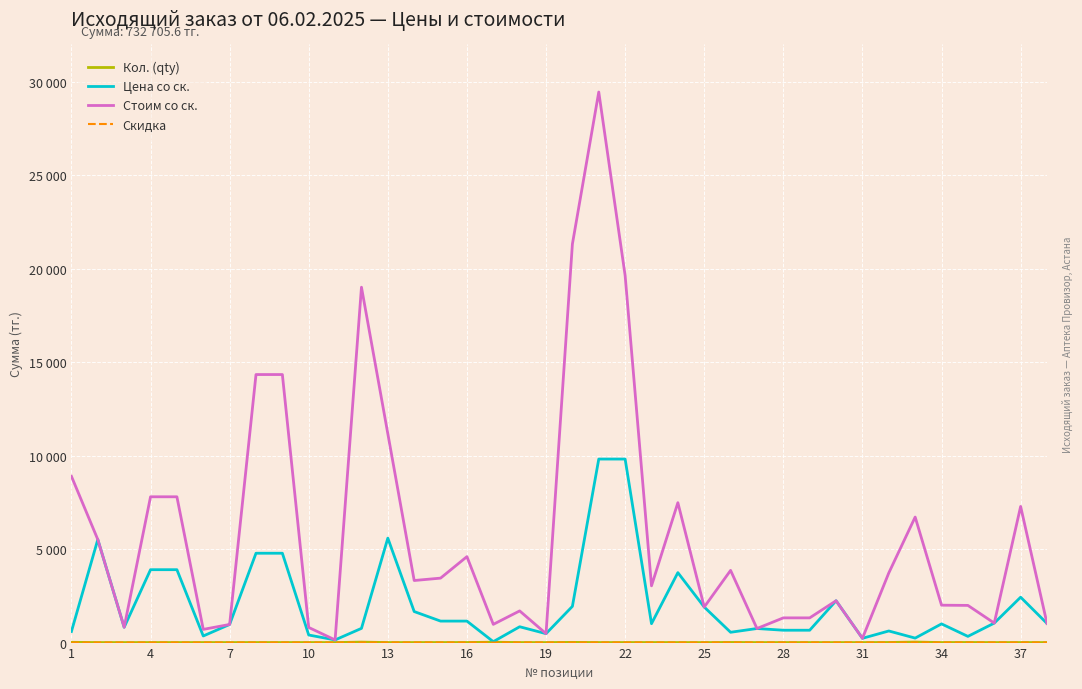

How many interior local peaks does the Кол. (qty) series have?

8